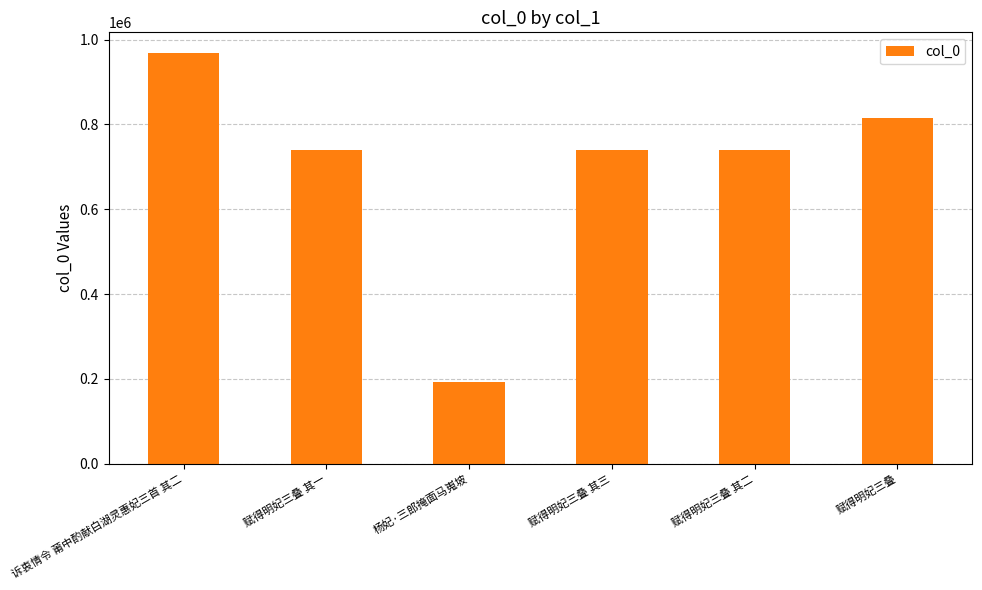

What is the maximum value shown in the chart?

968559